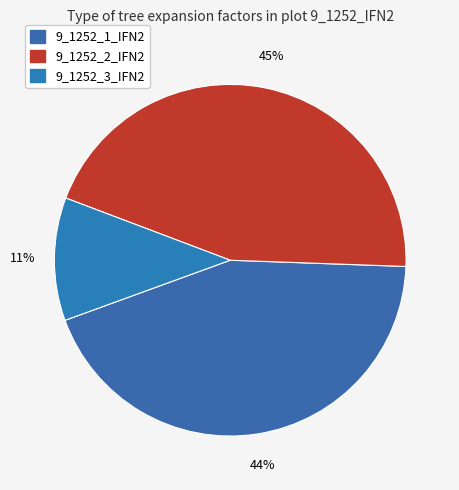

How many segments does this pie chart have?

3